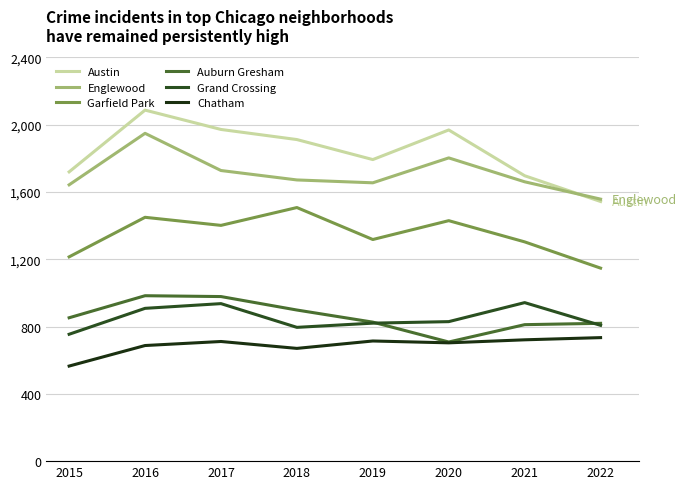

How many lines are shown in the chart?

6